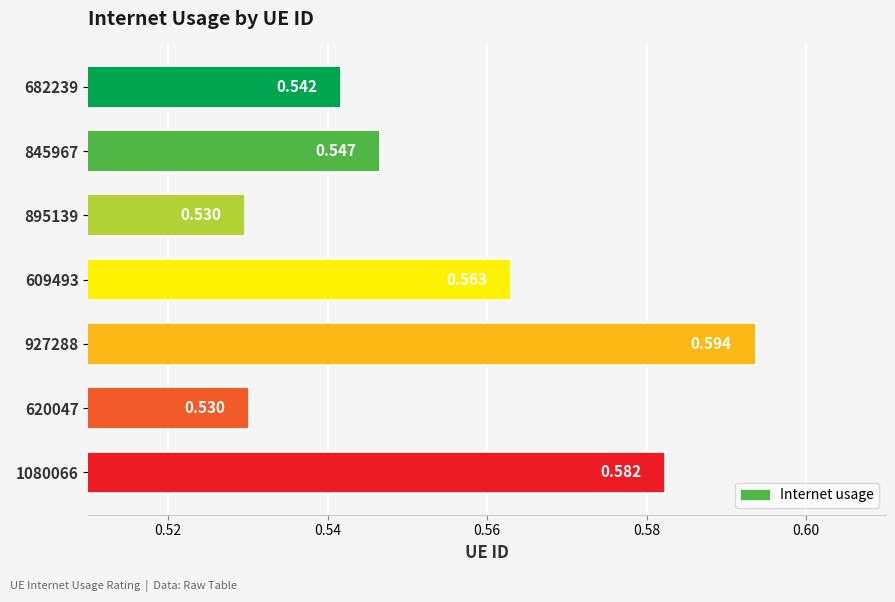

How many bars are there in total?

7